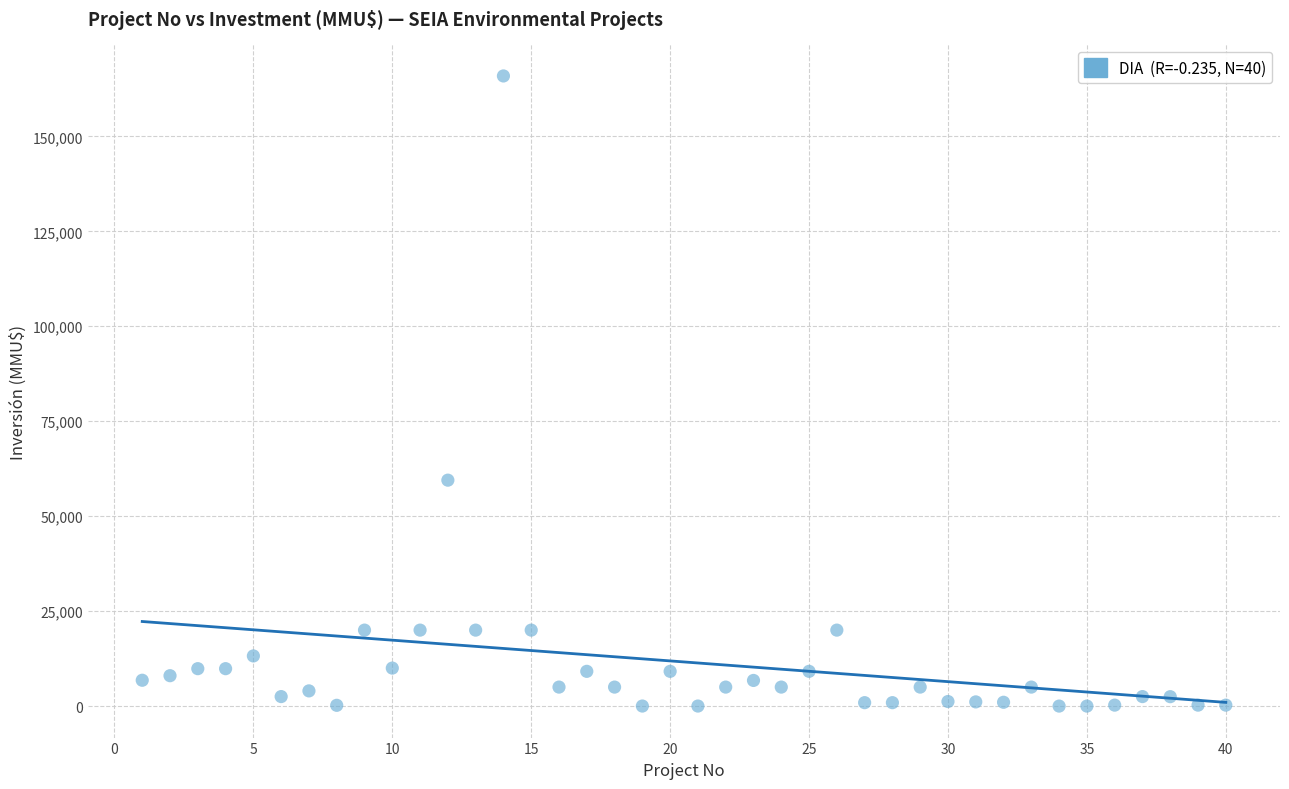

What Y value in the scatter plot is closest to 82955?

59482